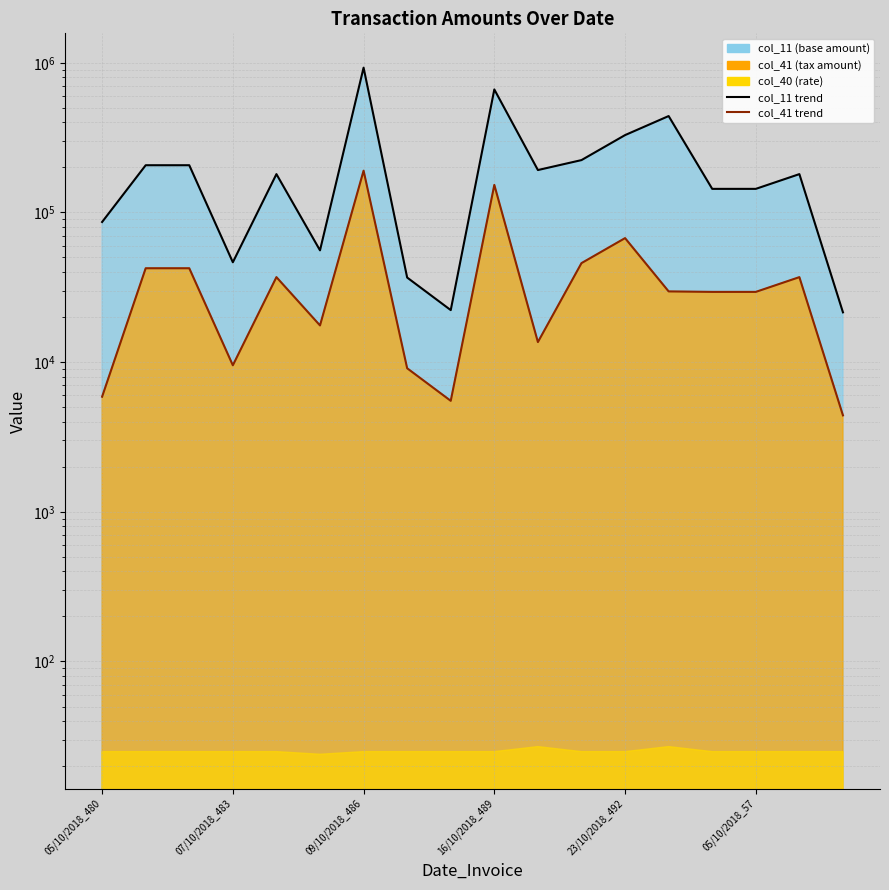

At which category is the sum across all series the highest?

09/10/2018_486